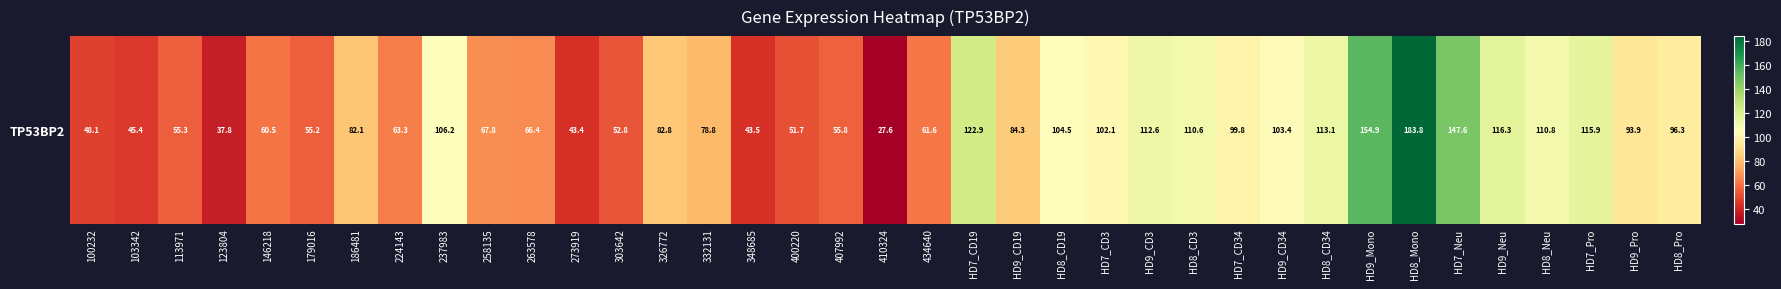

Which category has the lowest value across all series?

410324